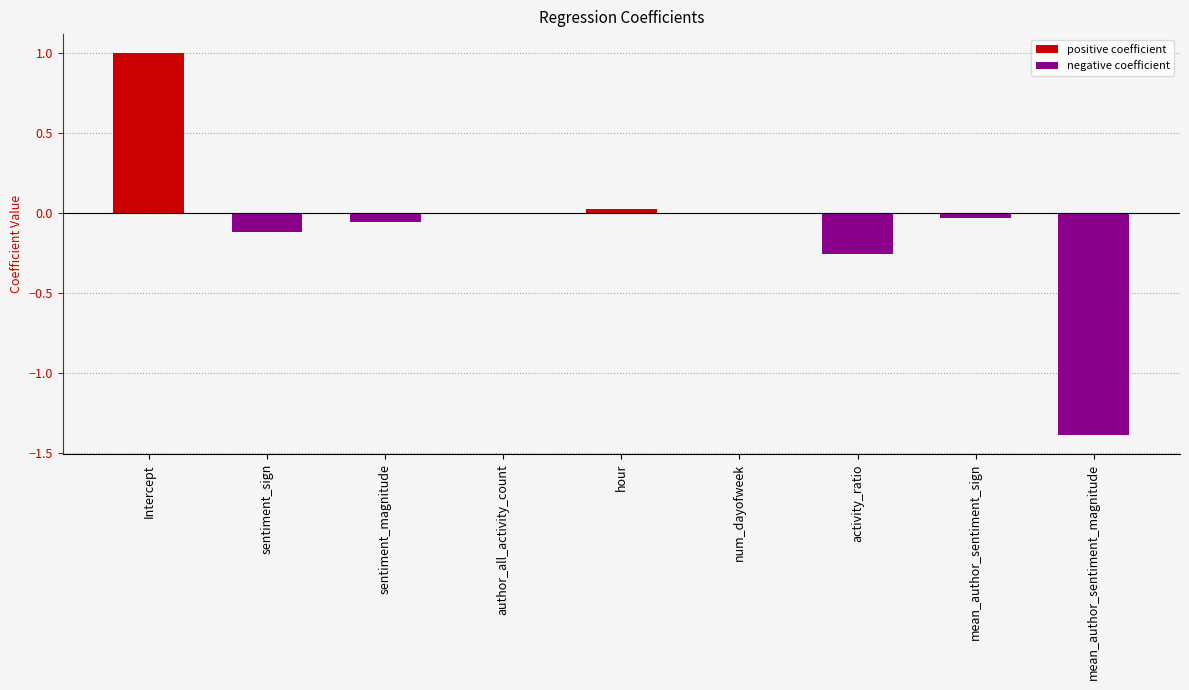

Is it true that positive coefficient equals 0.0 at author_all_activity_count?

False